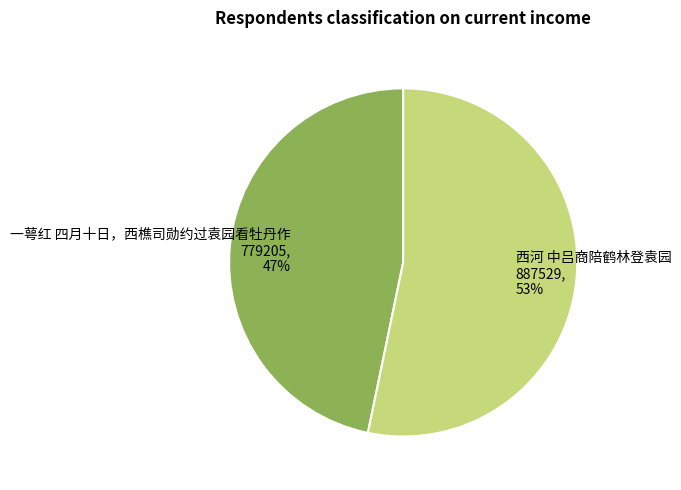

Rank the categories by value from lowest to highest.

一萼红 四月十日，西樵司勋约过袁园看牡丹作, 西河 中吕商陪鹤林登袁园